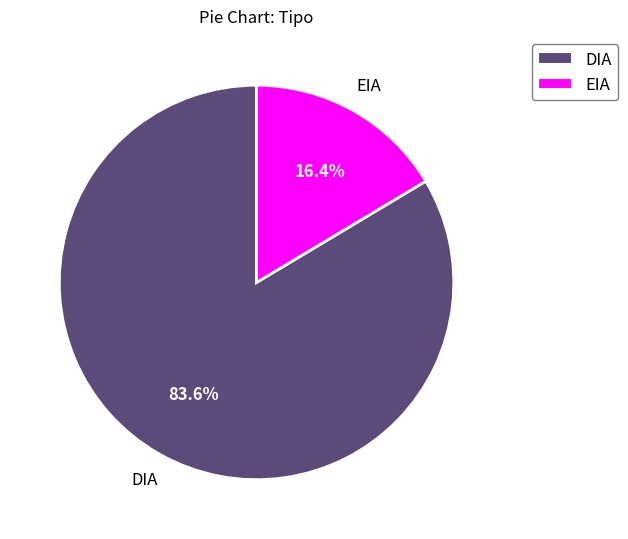

To the nearest percent, what is the difference between the largest and smallest slice percentages?

67%